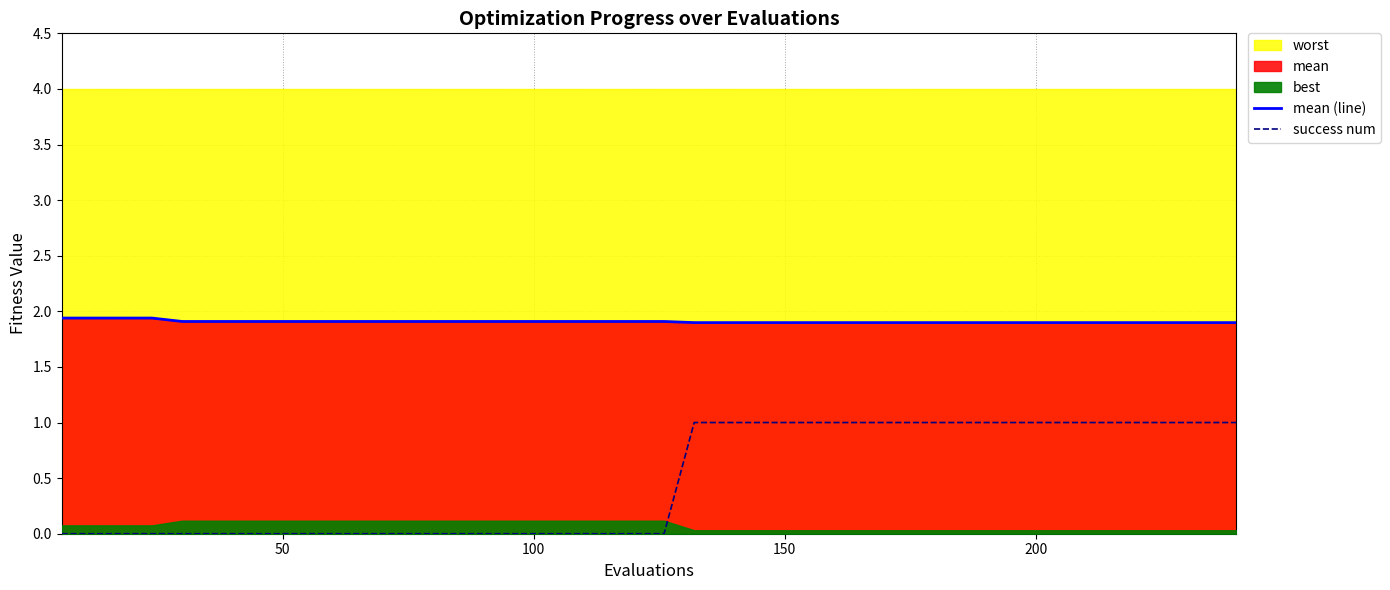

True or false: mean (line) and success num cross at least once.

False